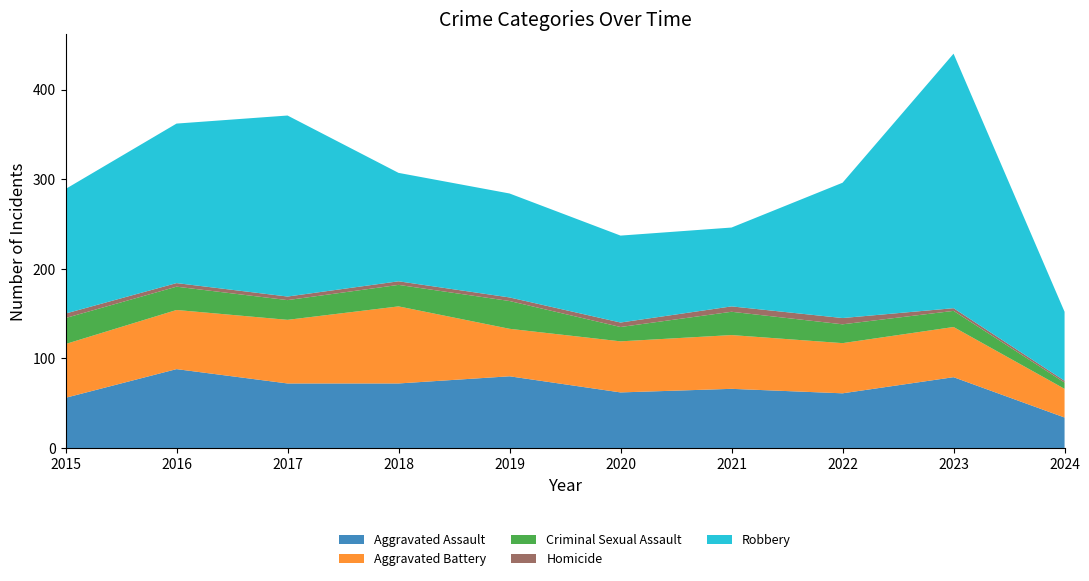

Reading right to left, what are all the values shown in this chart?

Aggravated Assault: 2024=34	2023=79	2022=61	2021=66	2020=62	2019=80	2018=72	2017=72	2016=88	2015=56
Aggravated Battery: 2024=32	2023=56	2022=56	2021=60	2020=57	2019=53	2018=86	2017=71	2016=66	2015=60
Criminal Sexual Assault: 2024=7	2023=18	2022=21	2021=26	2020=16	2019=31	2018=24	2017=22	2016=26	2015=29
Homicide: 2024=2	2023=3	2022=7	2021=6	2020=5	2019=4	2018=4	2017=4	2016=4	2015=5
Robbery: 2024=77	2023=284	2022=151	2021=88	2020=97	2019=116	2018=121	2017=202	2016=178	2015=139